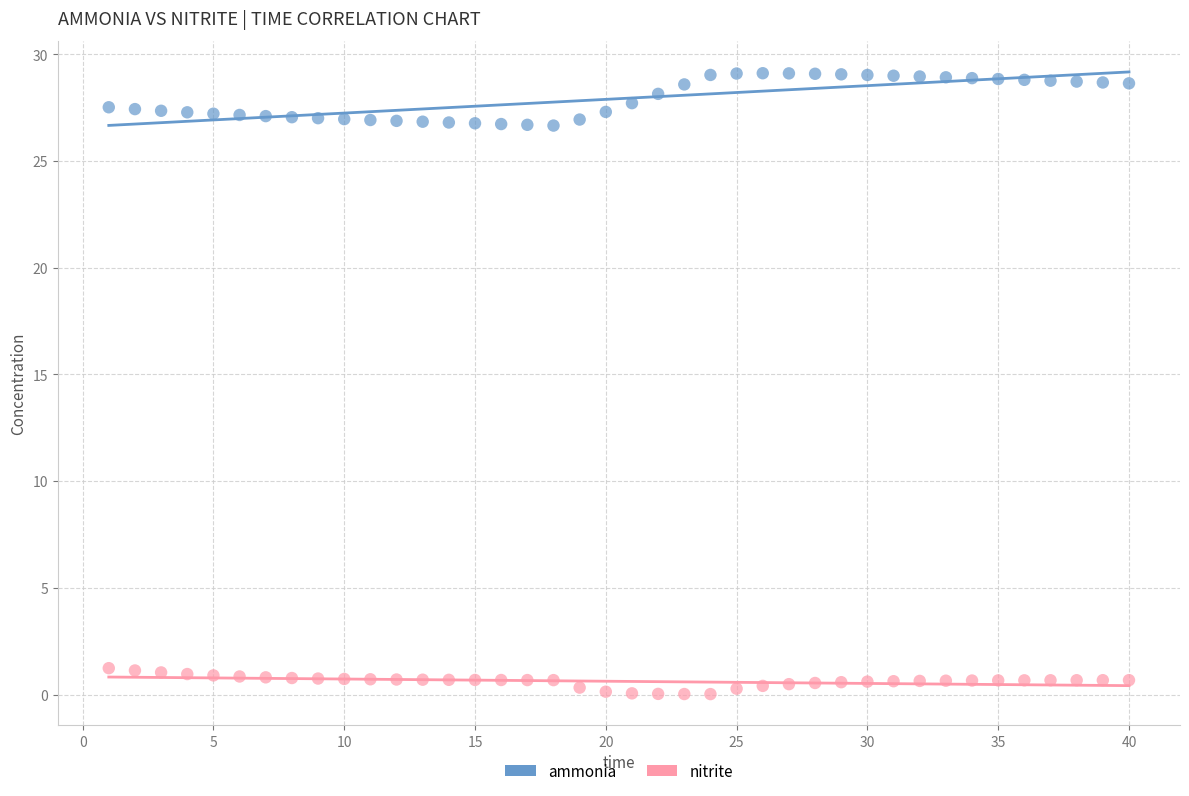

Which series contains the highest Y value?

ammonia